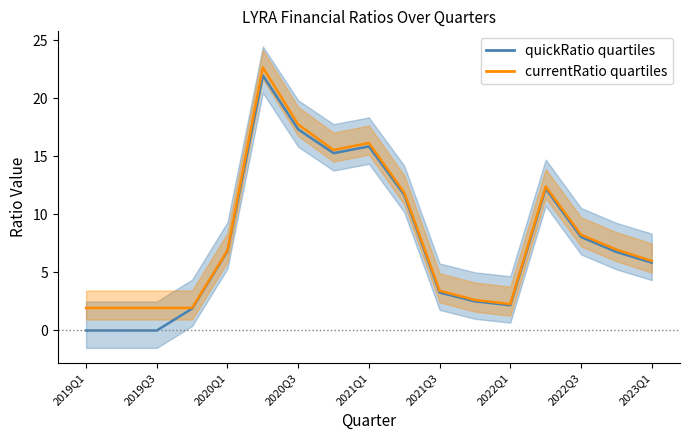

What is the label of the 1st point from the left?

2019Q1